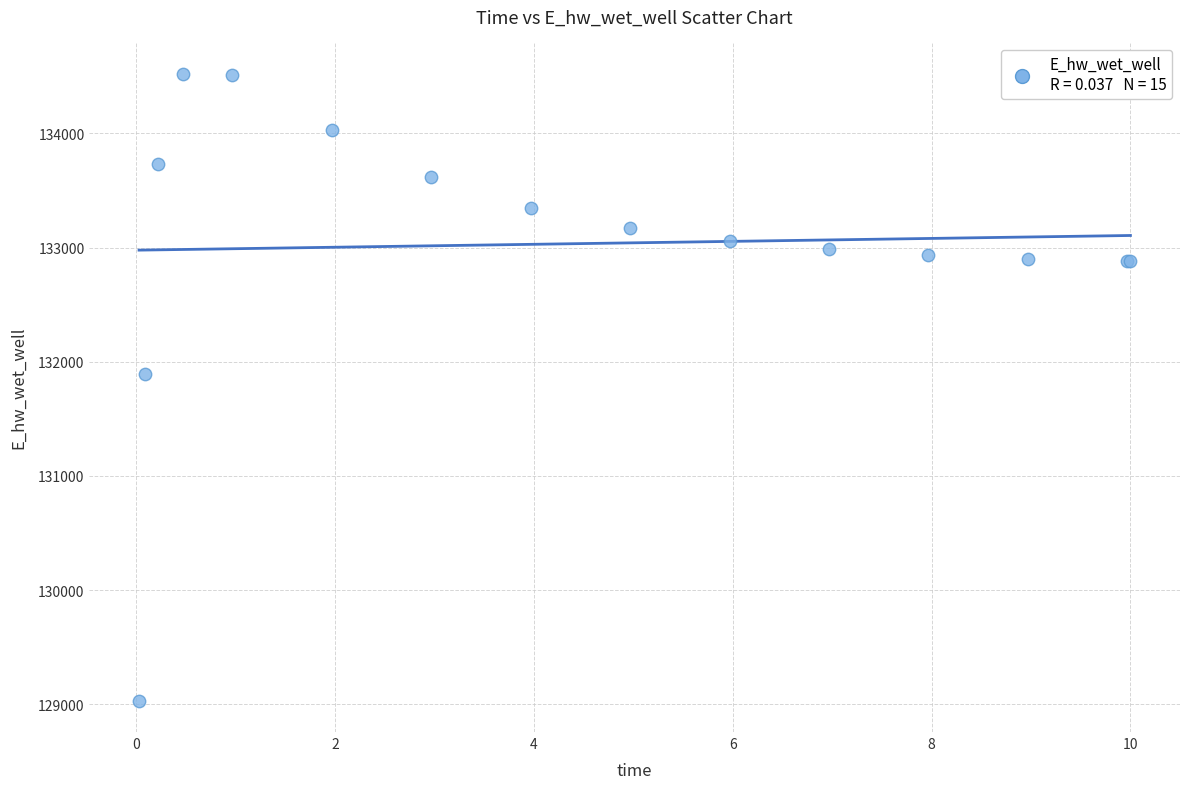

What Y value in the scatter plot is closest to 131777?

131896.2